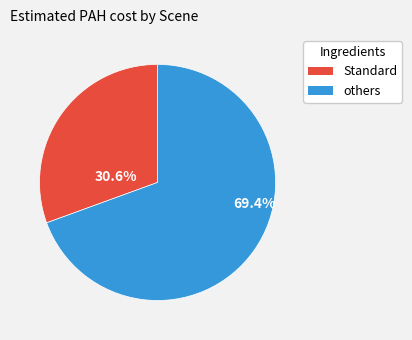

Is there any slice that represents more than half of the pie?

Yes